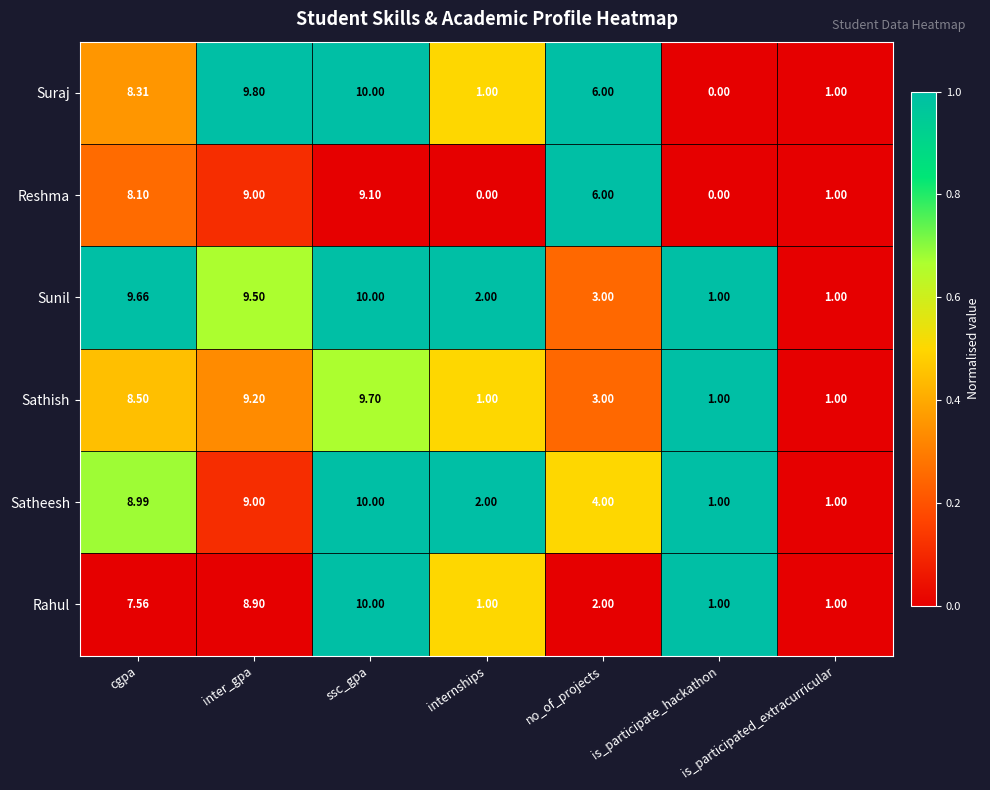

Which series has the widest spread of values?

Suraj